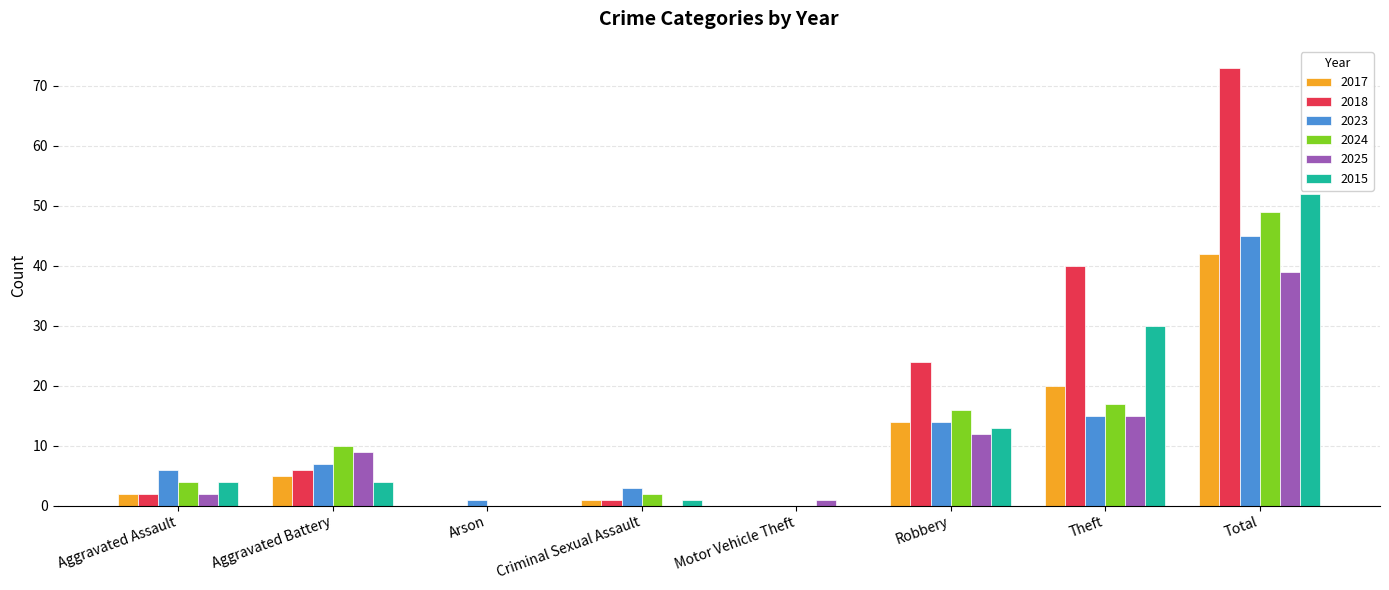

Are the bars grouped side by side (vs. stacked)?

Yes